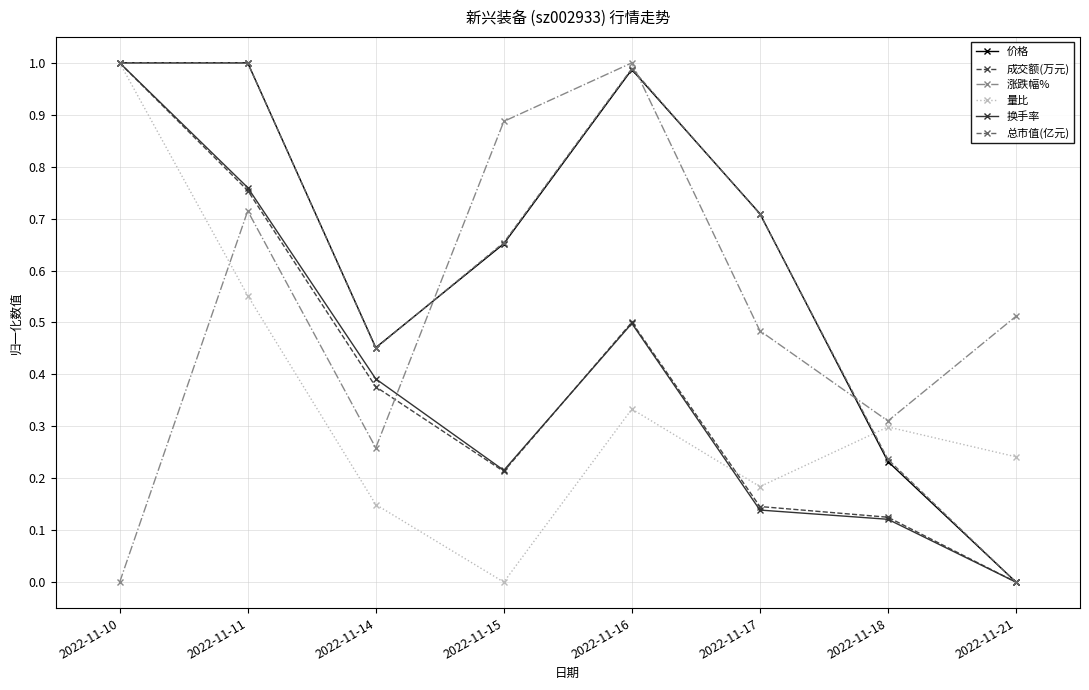

How many values in the 总市值(亿元) series exceed 0?

7